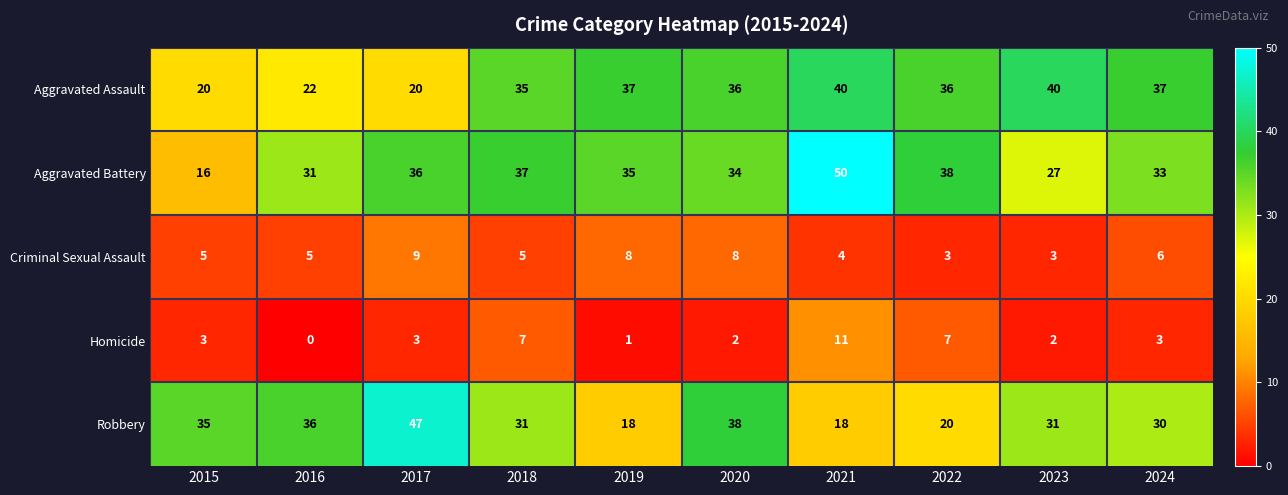

Which series has the widest spread of values?

Aggravated Battery